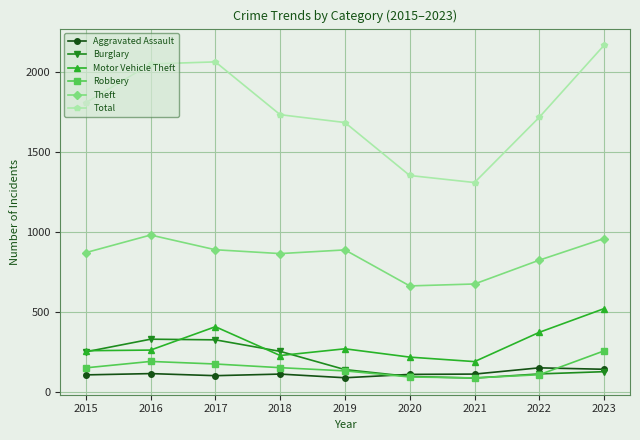

Which category has the highest value across all series?

2023